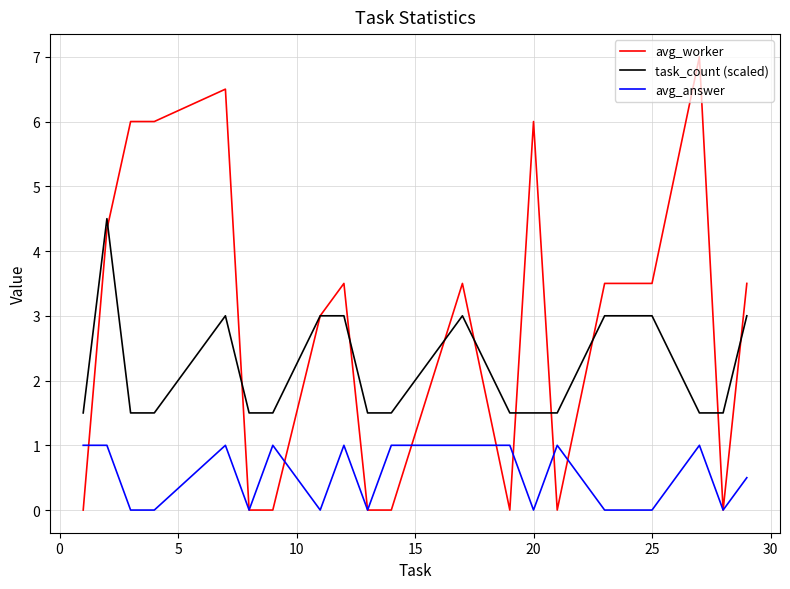

Which series has the largest total across all categories?

avg_worker